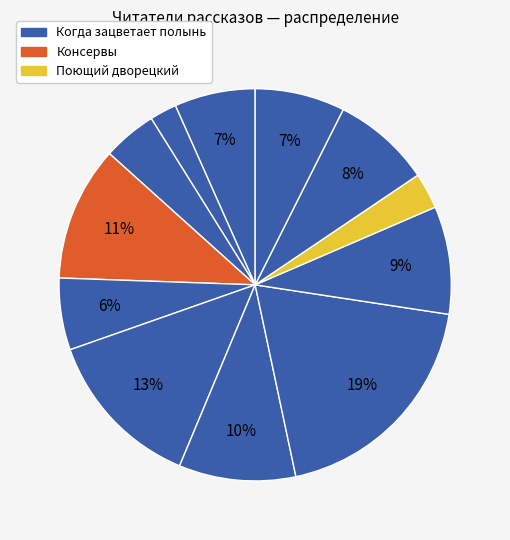

How many segments does this pie chart have?

12